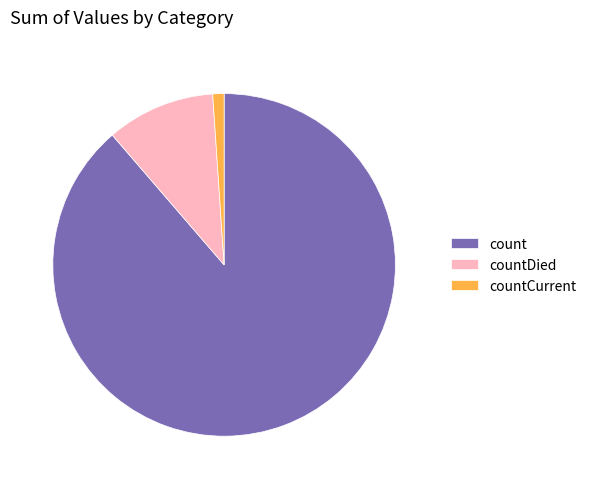

Does any single category account for the majority?

Yes